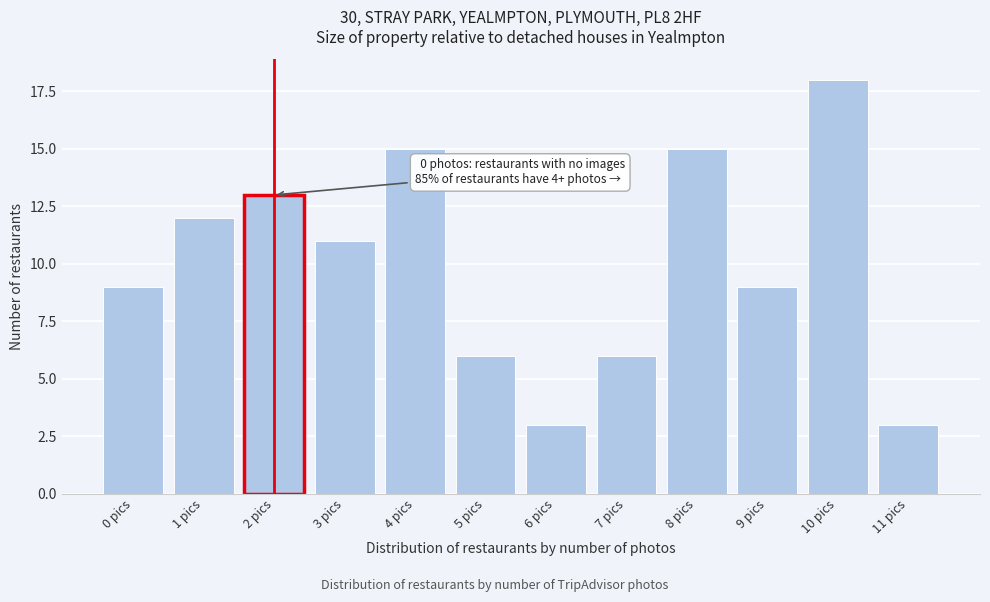

Reading left to right, transcribe all the data shown in this chart.

0 pics=9	1 pics=12	2 pics=13	3 pics=11	4 pics=15	5 pics=6	6 pics=3	7 pics=6	8 pics=15	9 pics=9	10 pics=18	11 pics=3